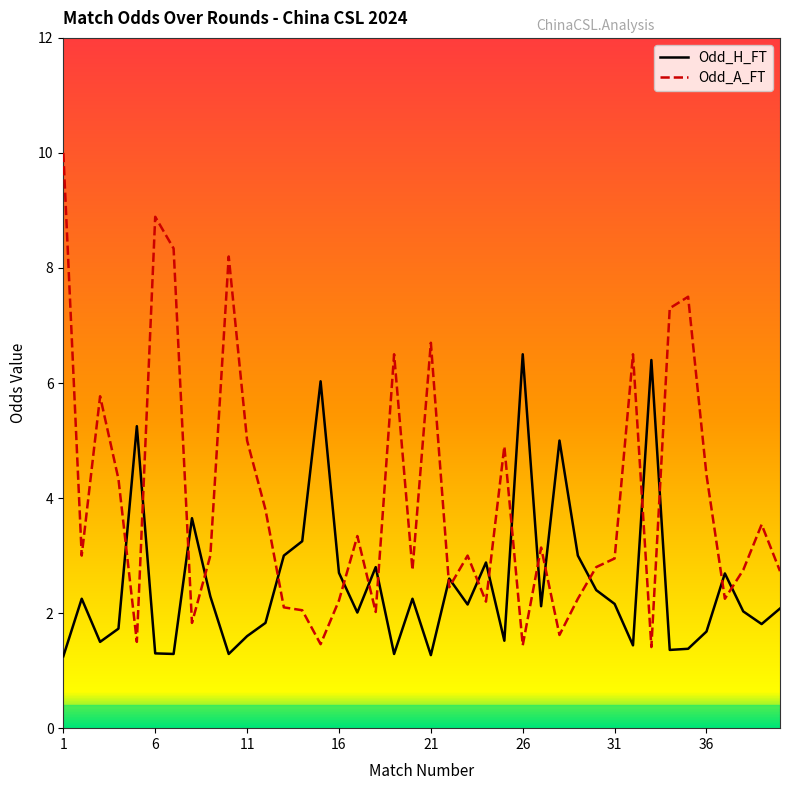

What is the maximum value for Odd_A_FT?

10.0